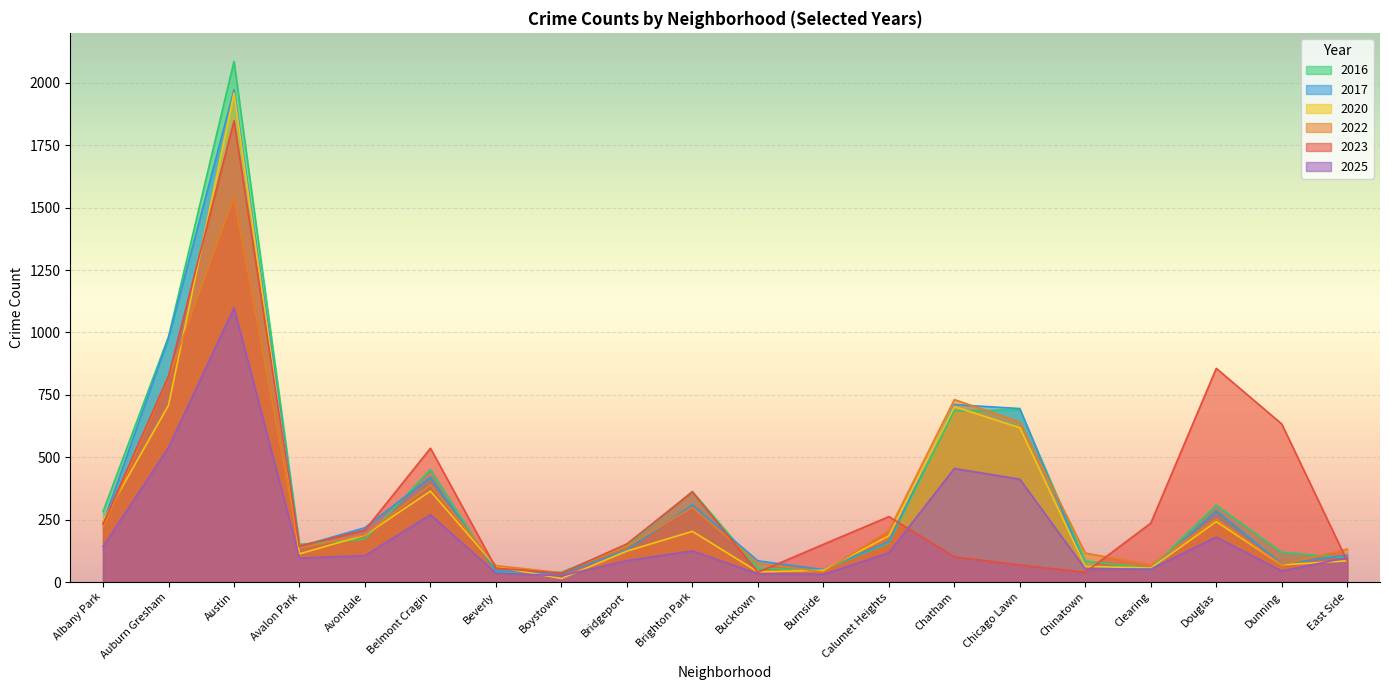

How many lines are shown in the chart?

6